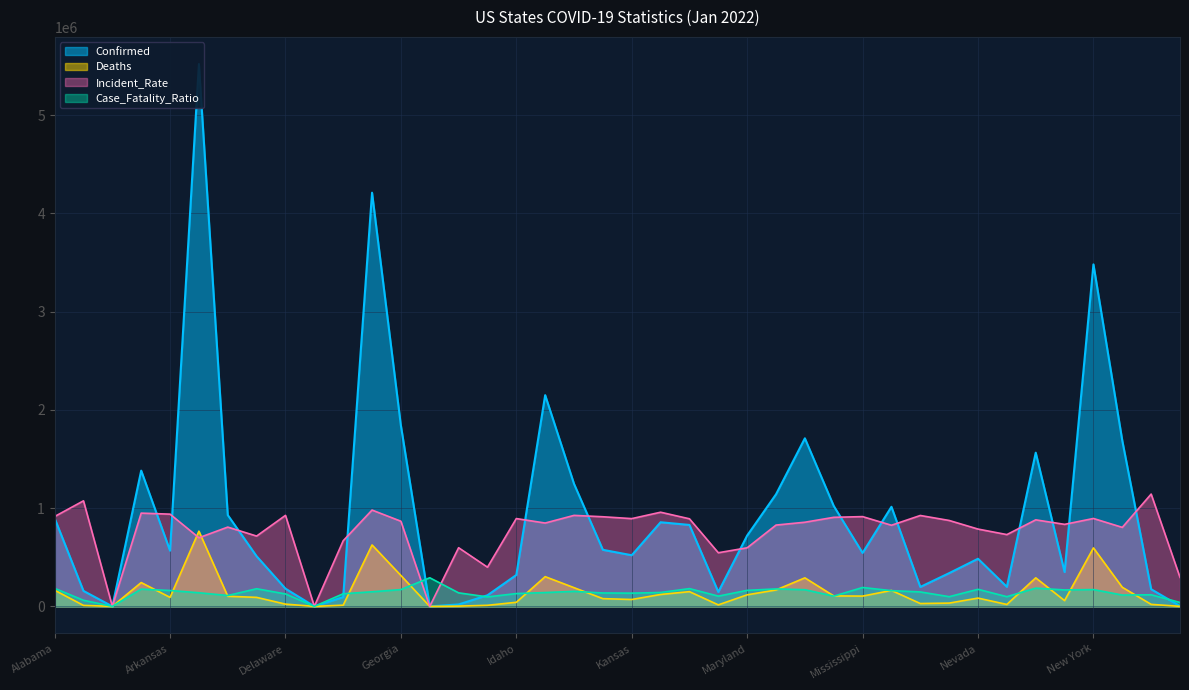

Is it true that Case_Fatality_Ratio equals 29629.5 at North Carolina?

False